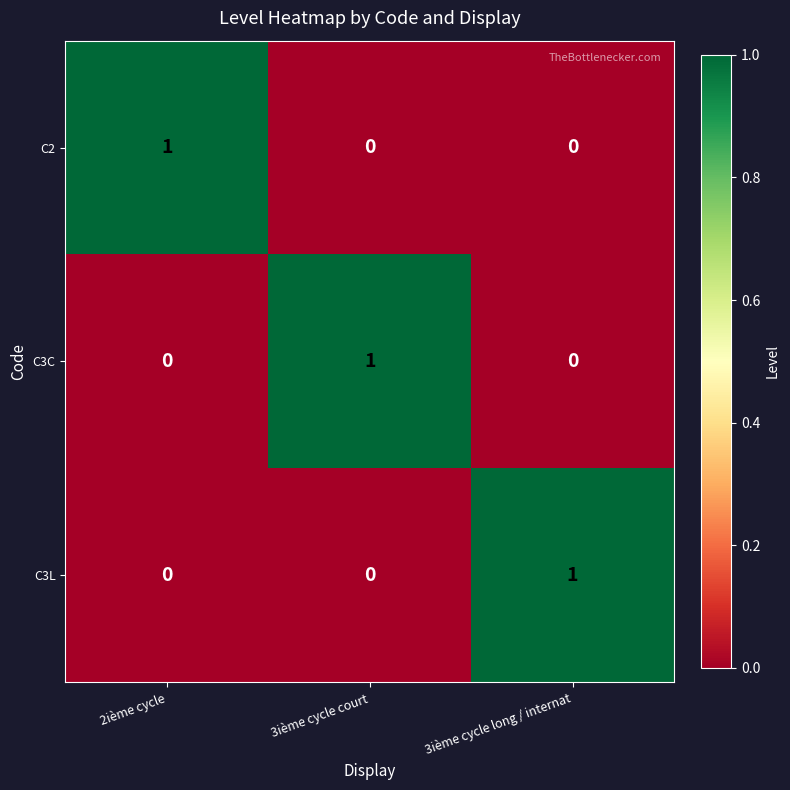

Is the value of C3C at 3ième cycle court greater than the value of C3L at 2ième cycle?

Yes